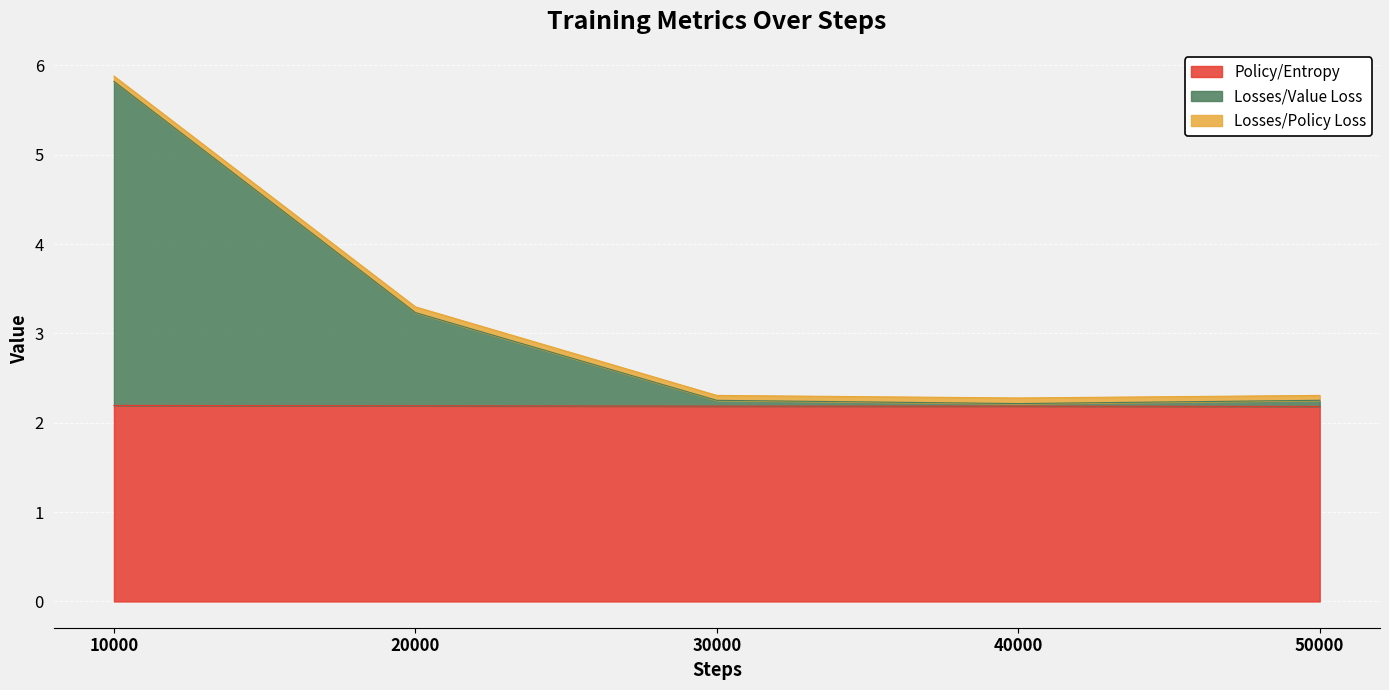

At which category is the sum across all series the highest?

10000